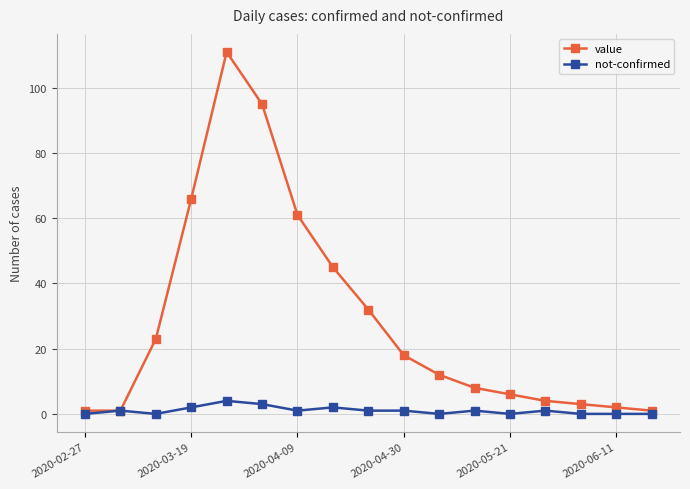

What are all the series names shown in the legend?

value, not-confirmed